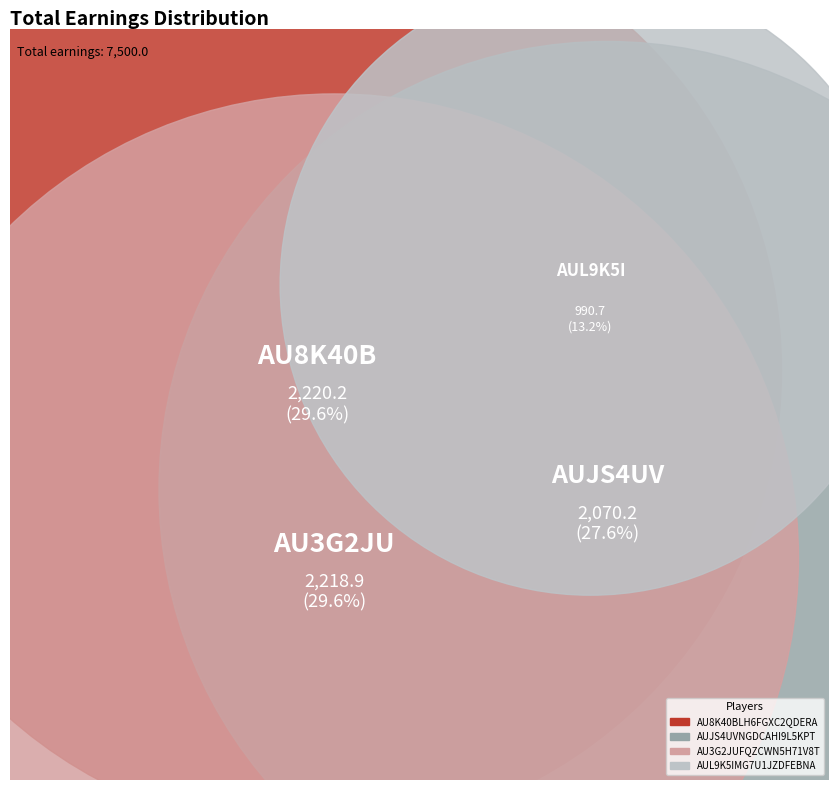

Is it true that AU3G2JUFQZCWN5H71V8T is 19% of the pie?

False